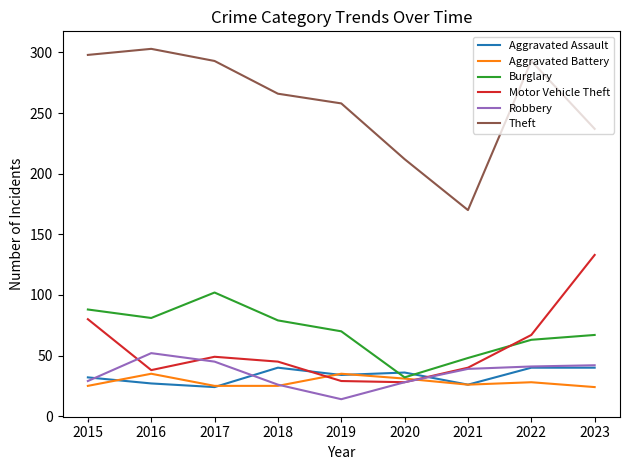

What is the highest value of the Aggravated Assault series?

40